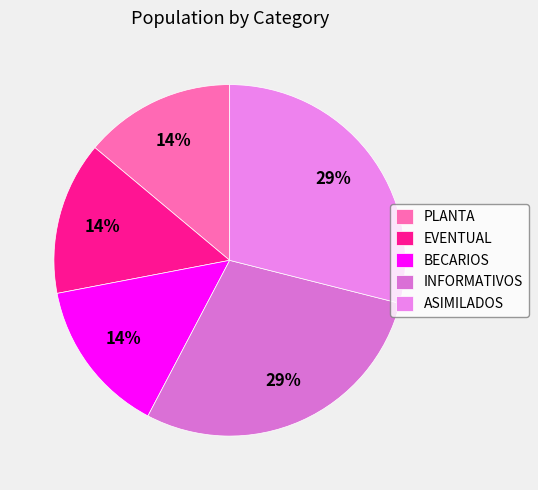

What is the largest slice in the pie chart?

ASIMILADOS